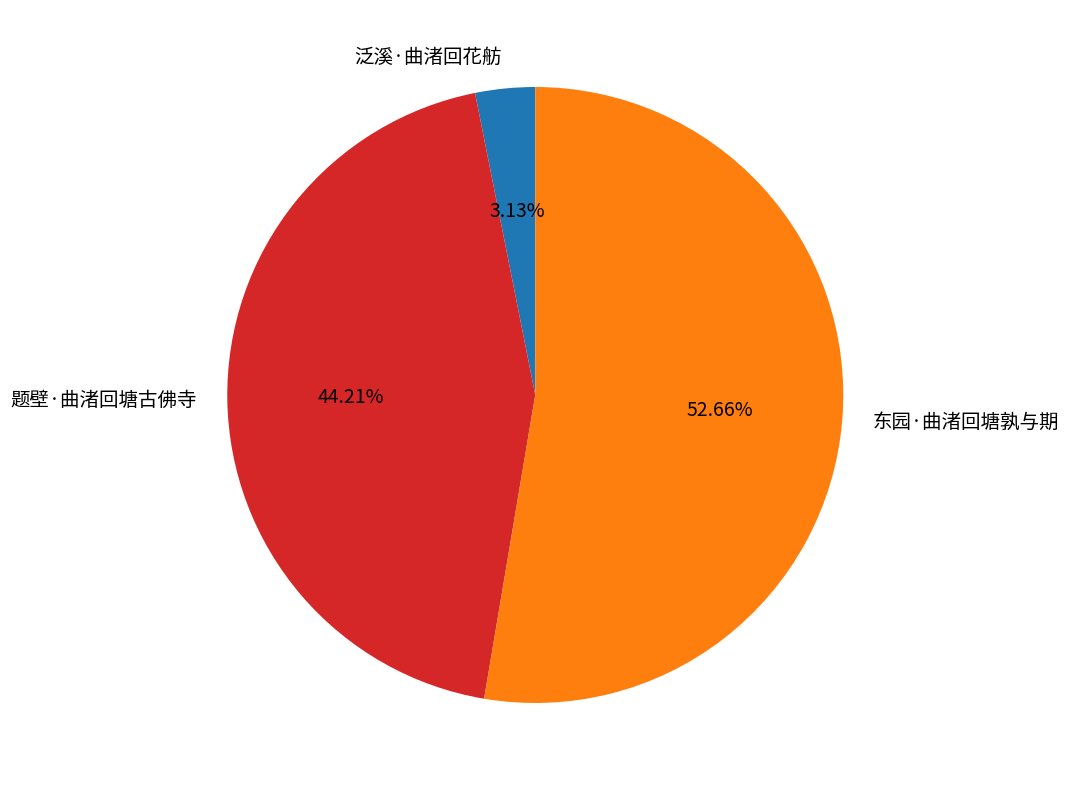

Which has a higher value, 东园·曲渚回塘孰与期 or 泛溪·曲渚回花舫?

东园·曲渚回塘孰与期